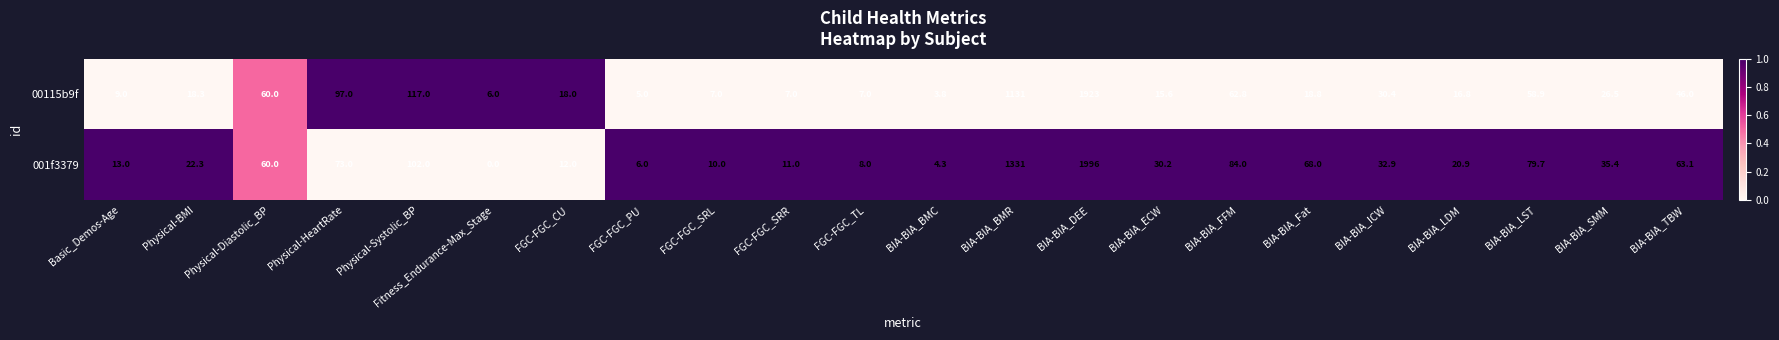

Rank the series by their maximum value, from highest to lowest.

001f3379, 00115b9f